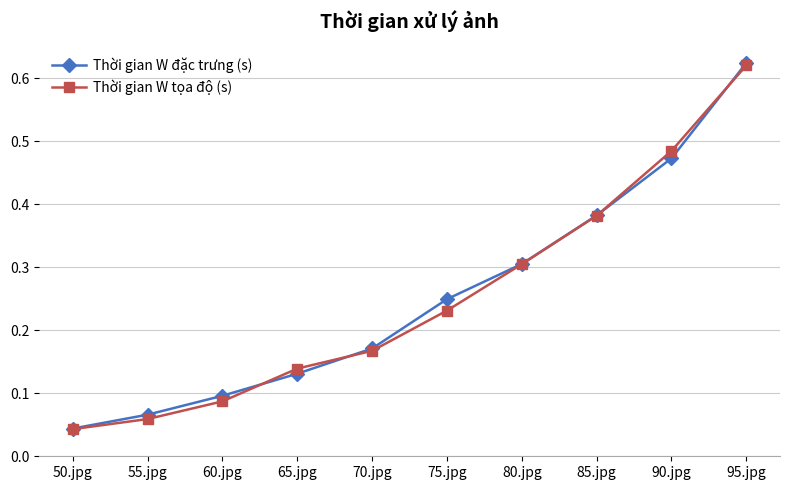

What is the total value across all series at 65.jpg?

0.3